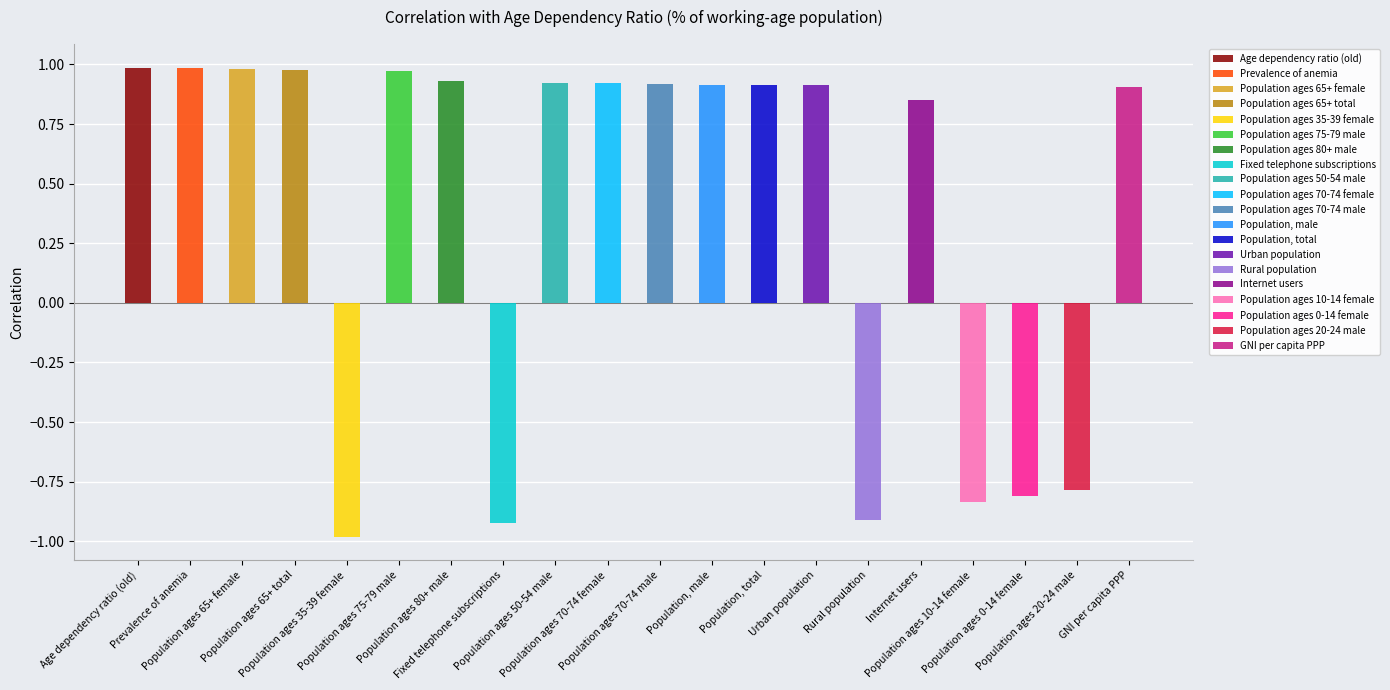

List the labels in order of value, largest first.

Prevalence of anemia, Age dependency ratio (old), Population ages 65+ female, Population ages 65+ total, Population ages 75-79 male, Population ages 80+ male, Population ages 50-54 male, Population ages 70-74 female, Population ages 70-74 male, Population, male, Population, total, Urban population, GNI per capita PPP, Internet users, Population ages 20-24 male, Population ages 0-14 female, Population ages 10-14 female, Rural population, Fixed telephone subscriptions, Population ages 35-39 female